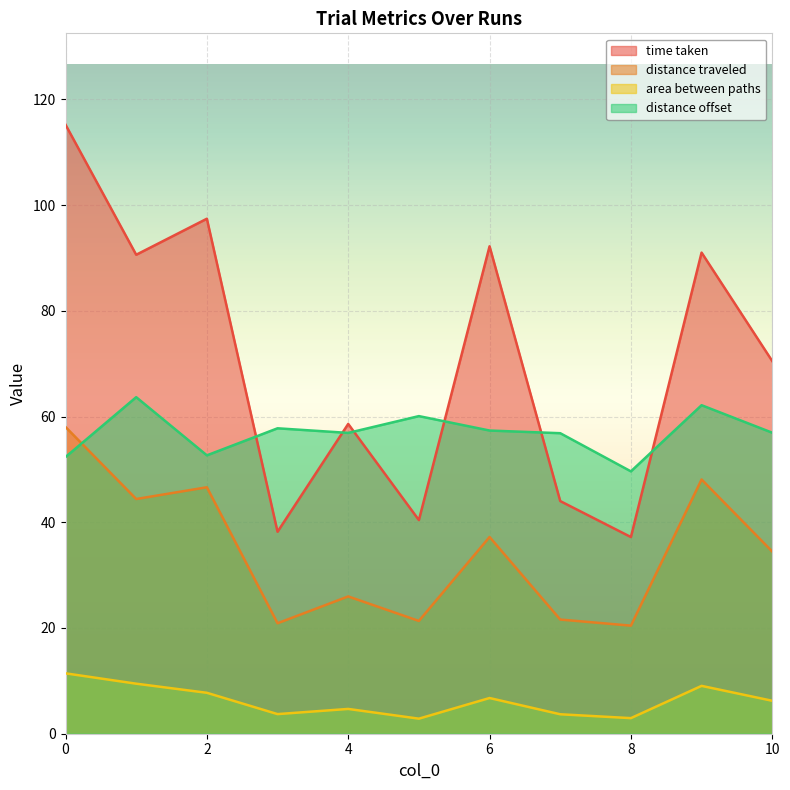

How many data points does each series have?

11